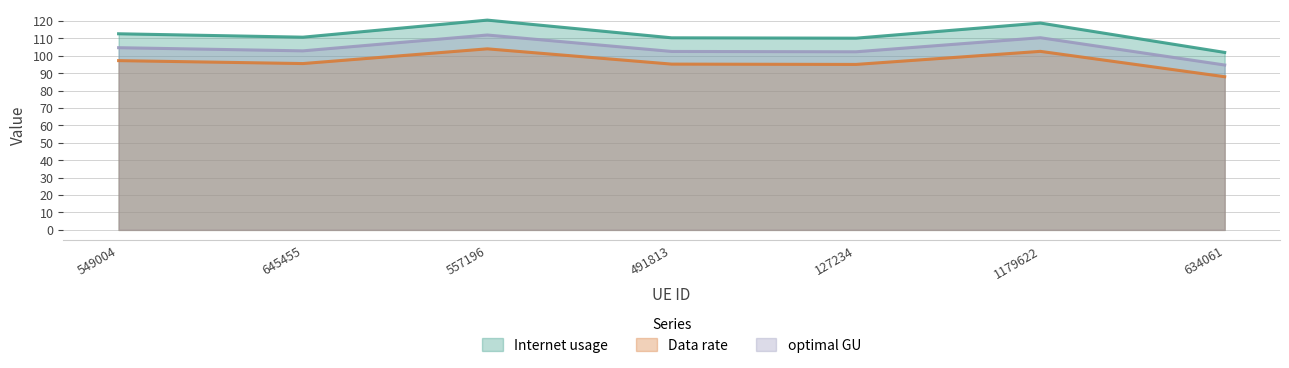

Is it true that optimal GU equals 102.9 at 645455?

True